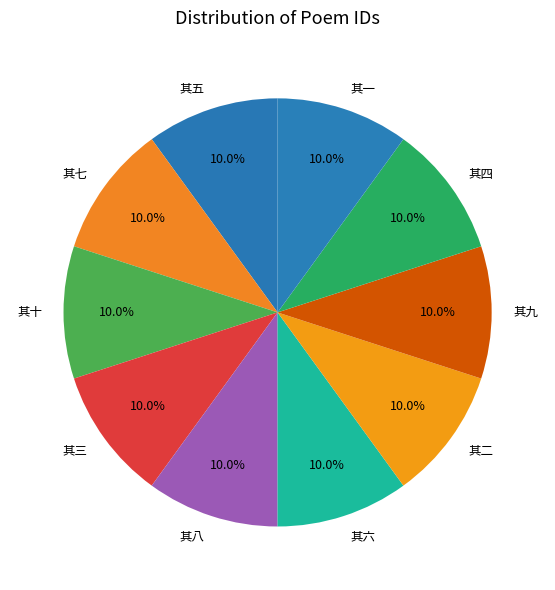

To the nearest percent, what percentage of the pie is 其十?

10%